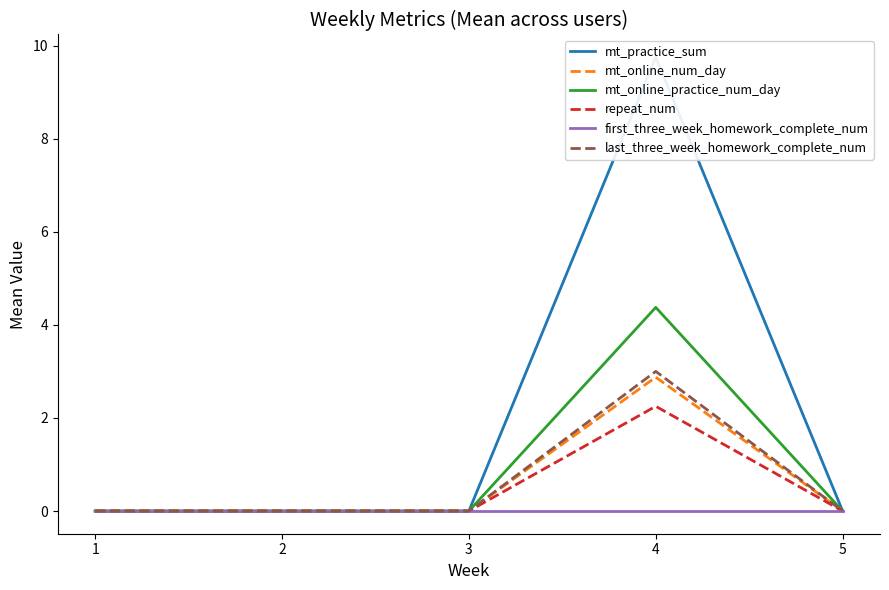

How many interior local peaks does the mt_online_num_day series have?

1